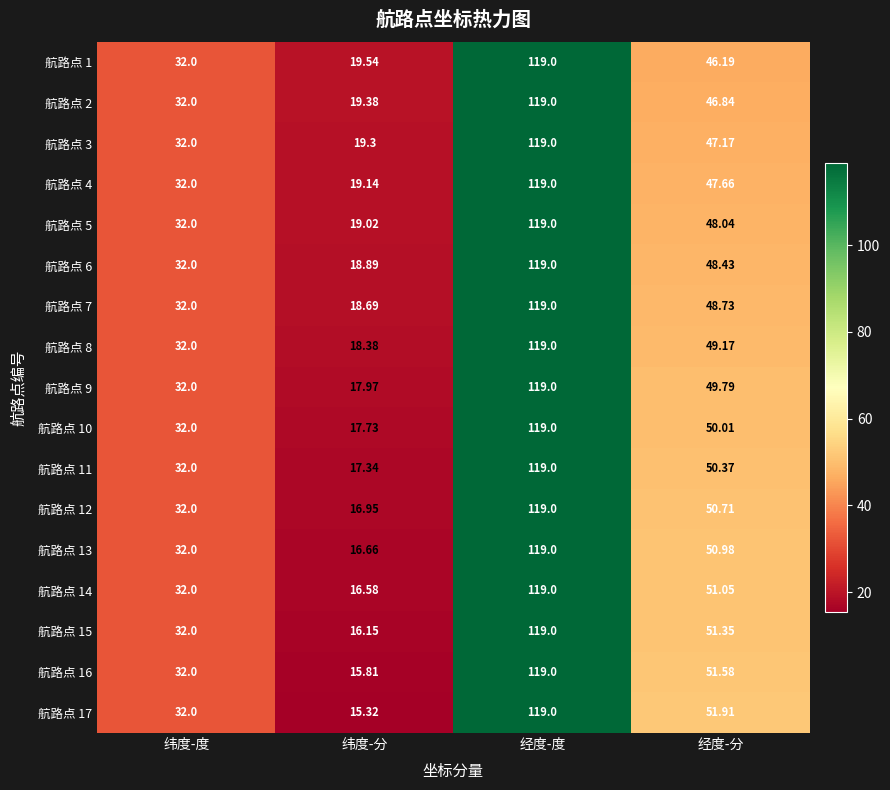

What is the spread (max minus min) of values at 纬度-分?

4.2